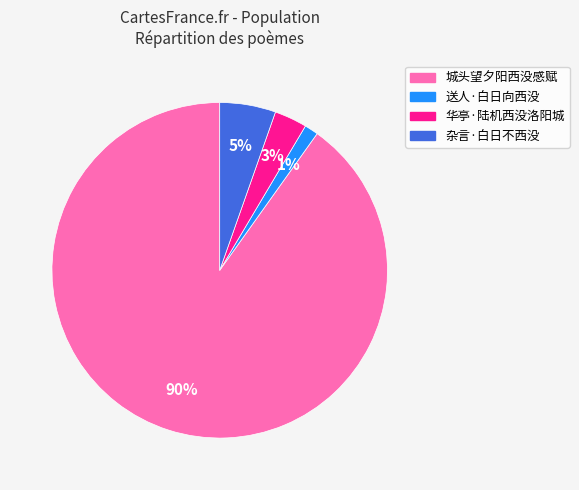

Between 杂言·白日不西没 and 送人·白日向西没, which is larger?

杂言·白日不西没